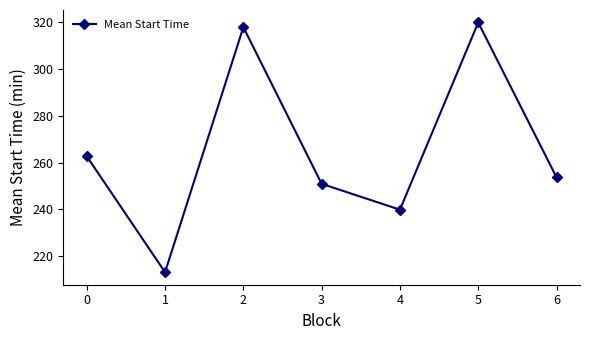

Where is the first local minimum?

1